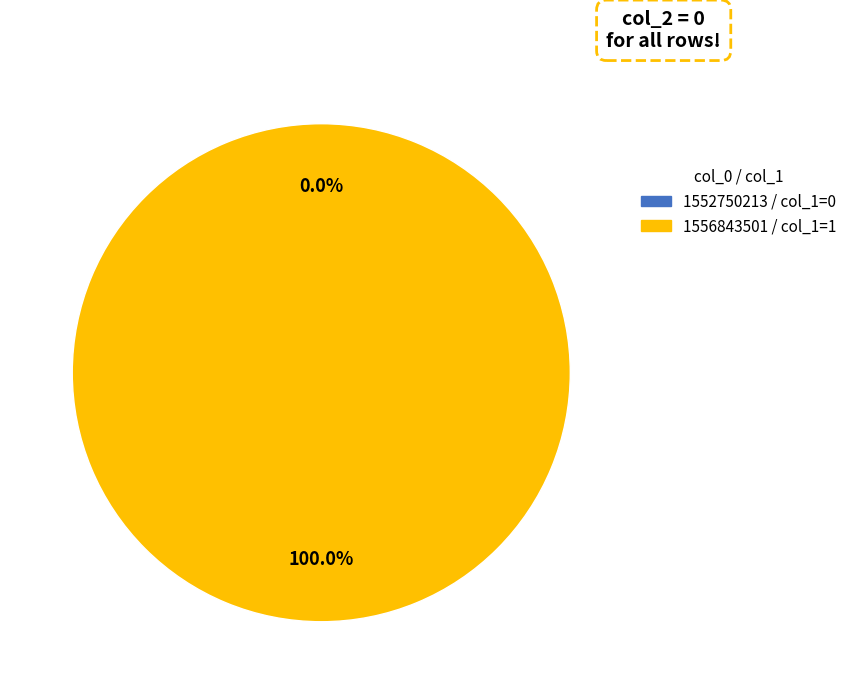

Is it true that 1556843501 is 100% of the pie?

True